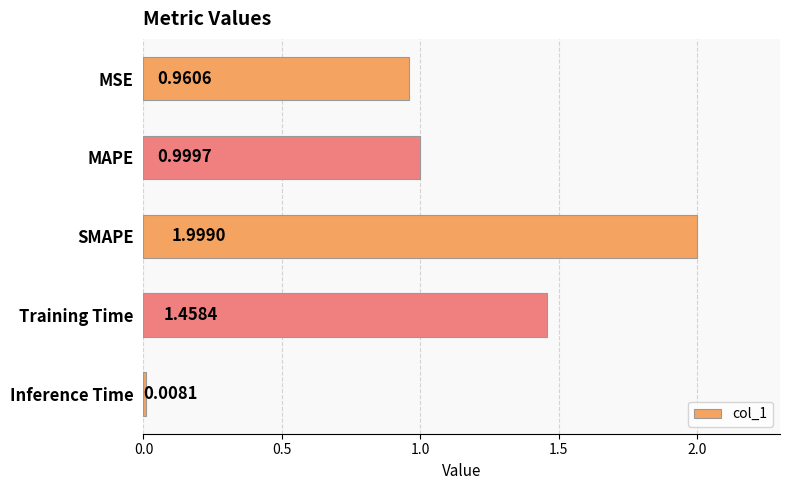

Where is the data nearest to the value 1?

MAPE